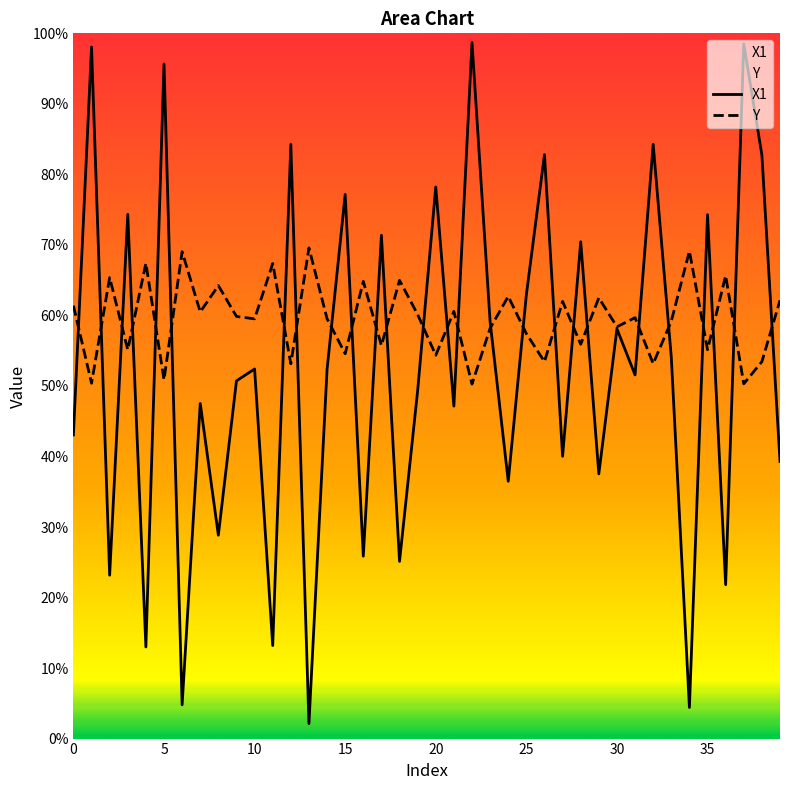

True or false: Y has a value of 0.9 at 21.

False